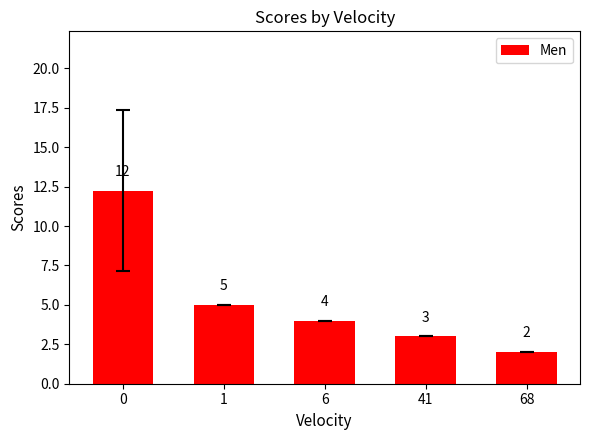

What value does the data have at 41?

3.0